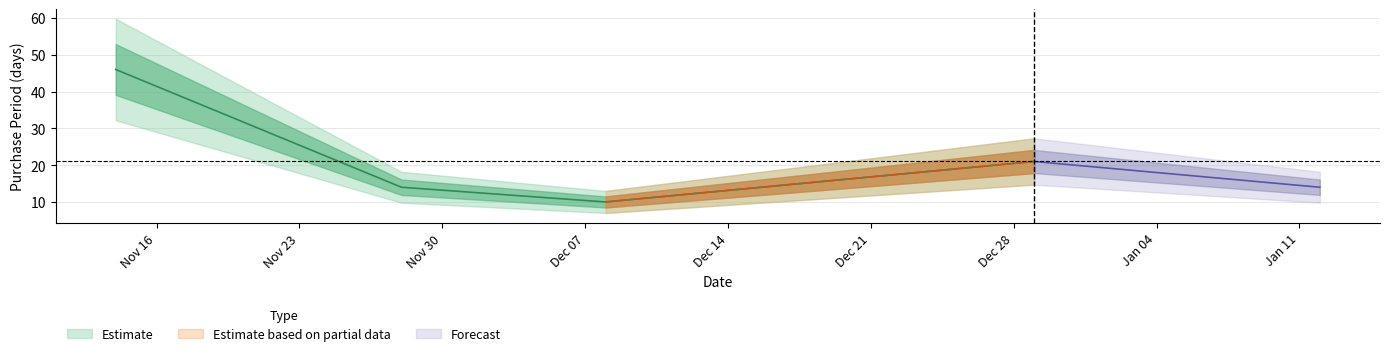

How many data points are less than 14?

1